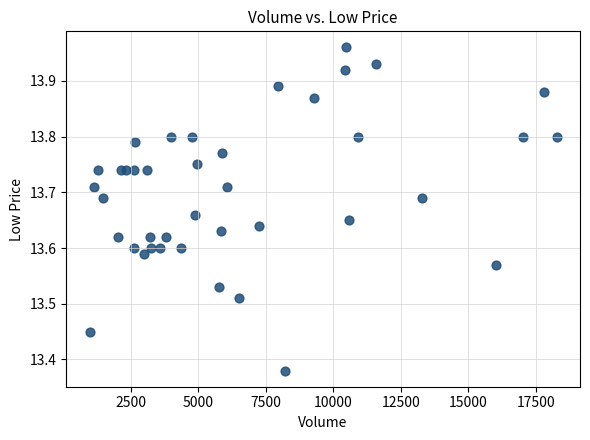

What is the range of X values (max minus min)?

17290.0